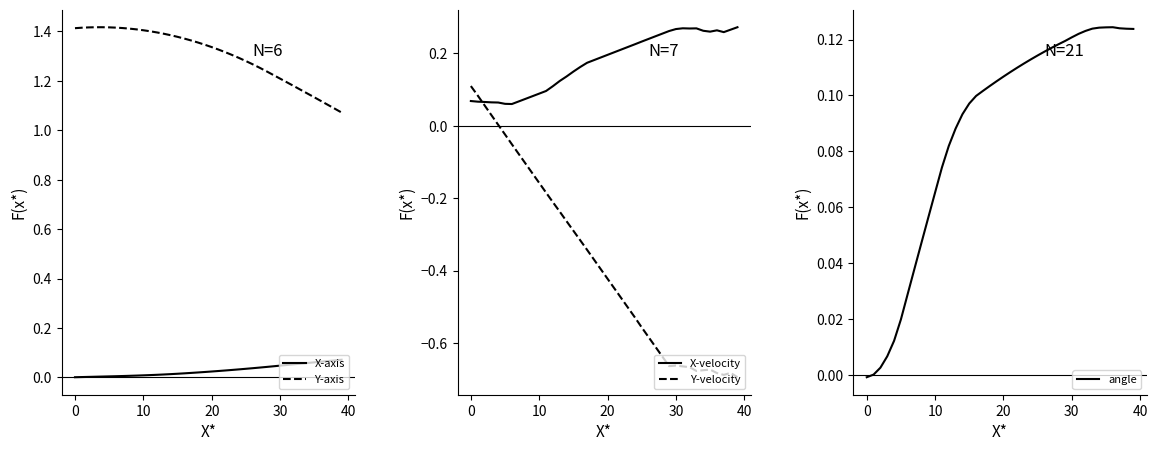

Which series has the largest total across all categories?

Y-axis